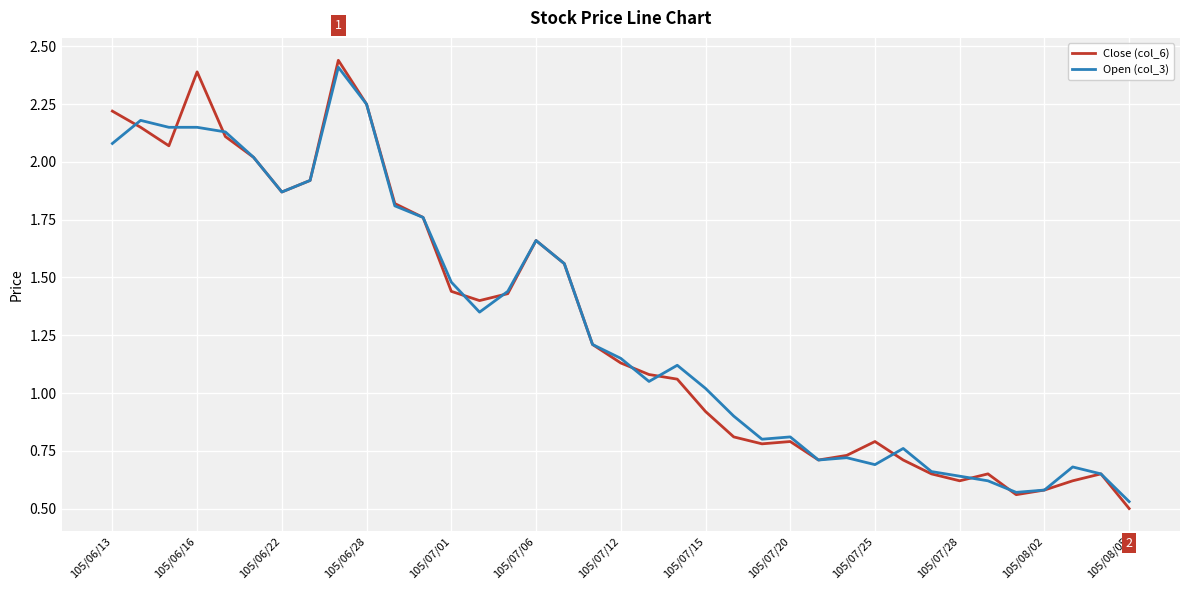

Does the chart display data point markers on the line(s)?

No